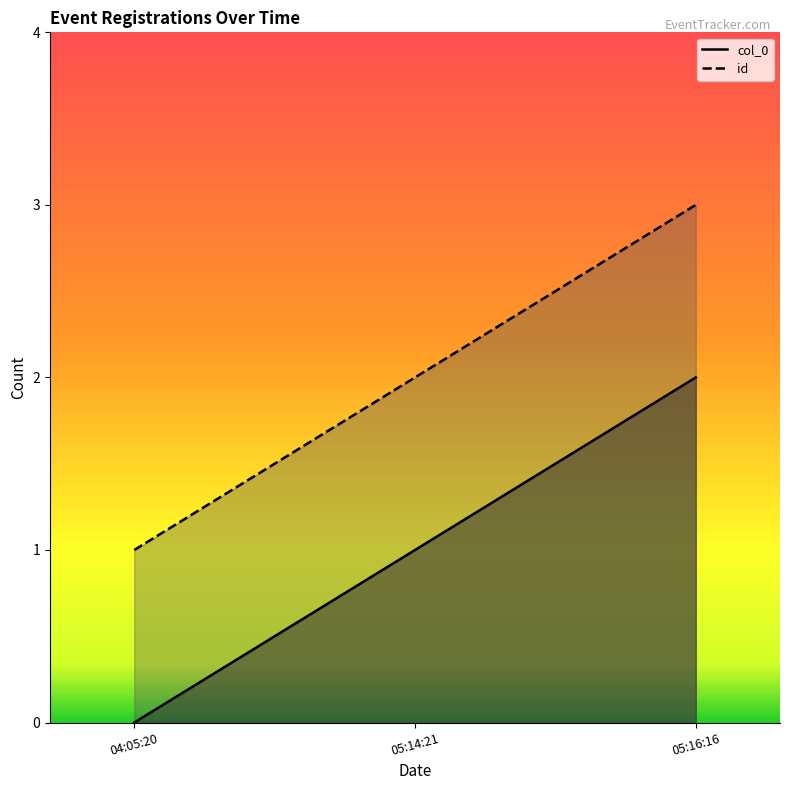

At which category is the sum across all series the highest?

05:16:16